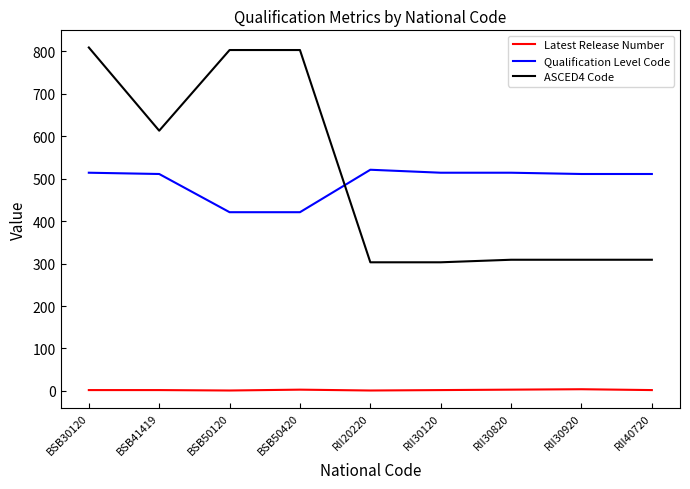

What is the difference between the highest and lowest values at RII20220?

520